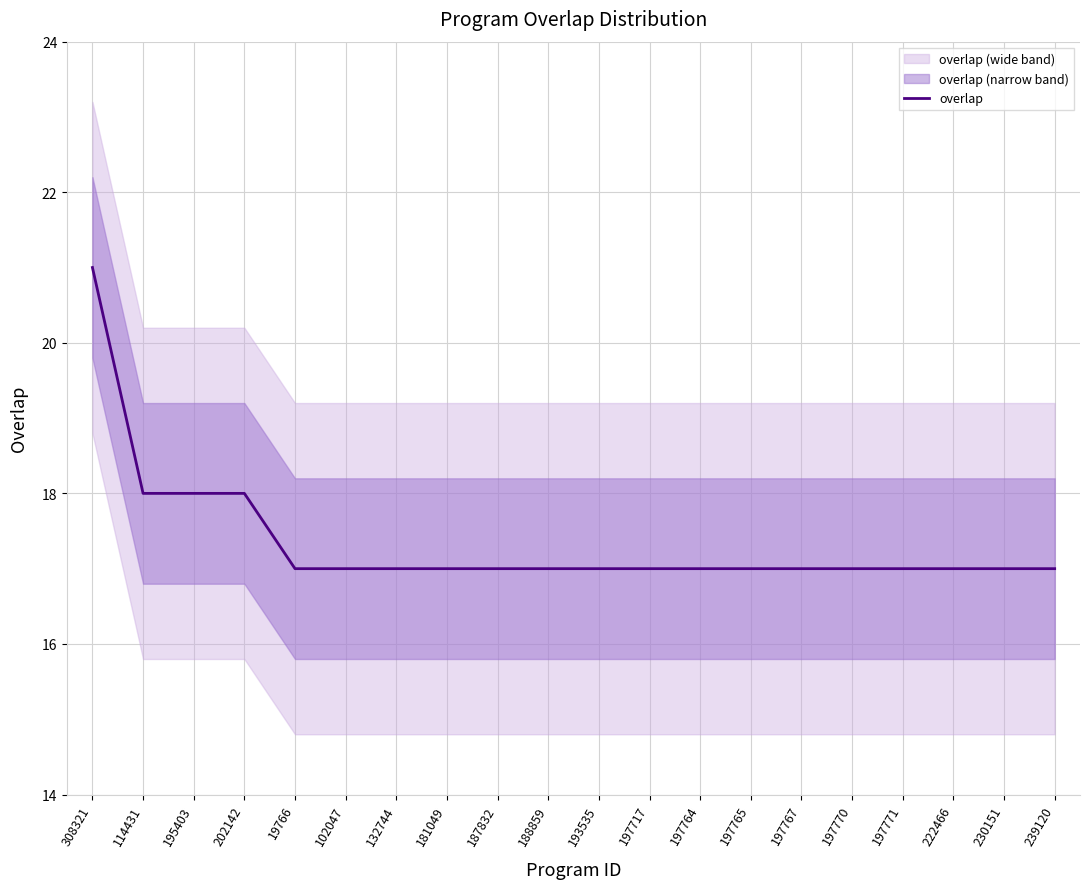

How many values exceed 17?

4